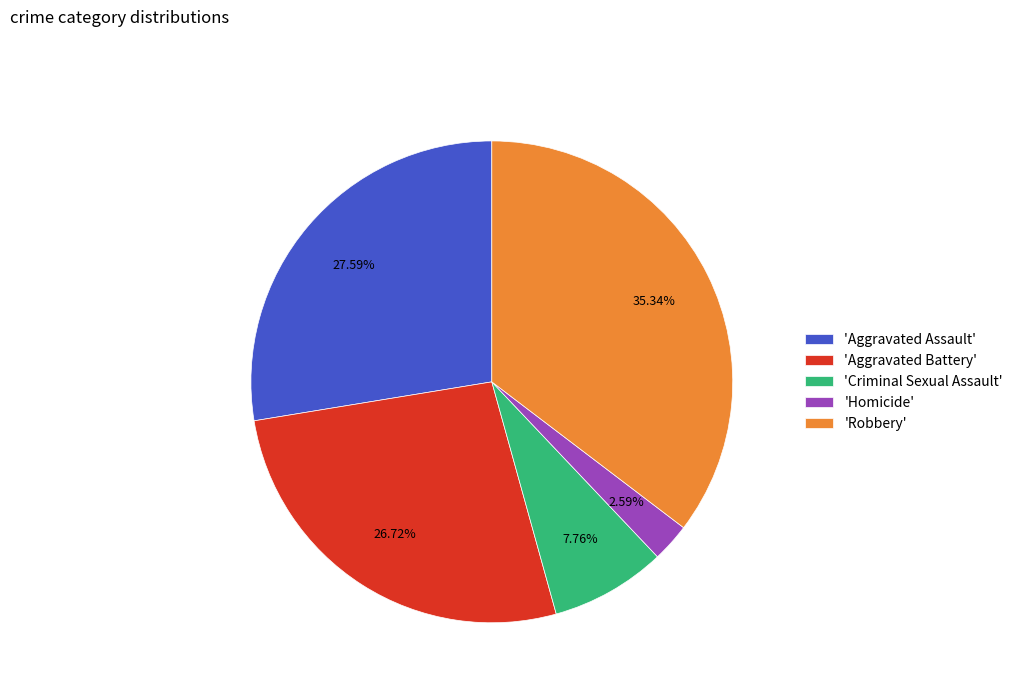

Combined, do 'Aggravated Battery' and 'Criminal Sexual Assault' account for over 50%?

No